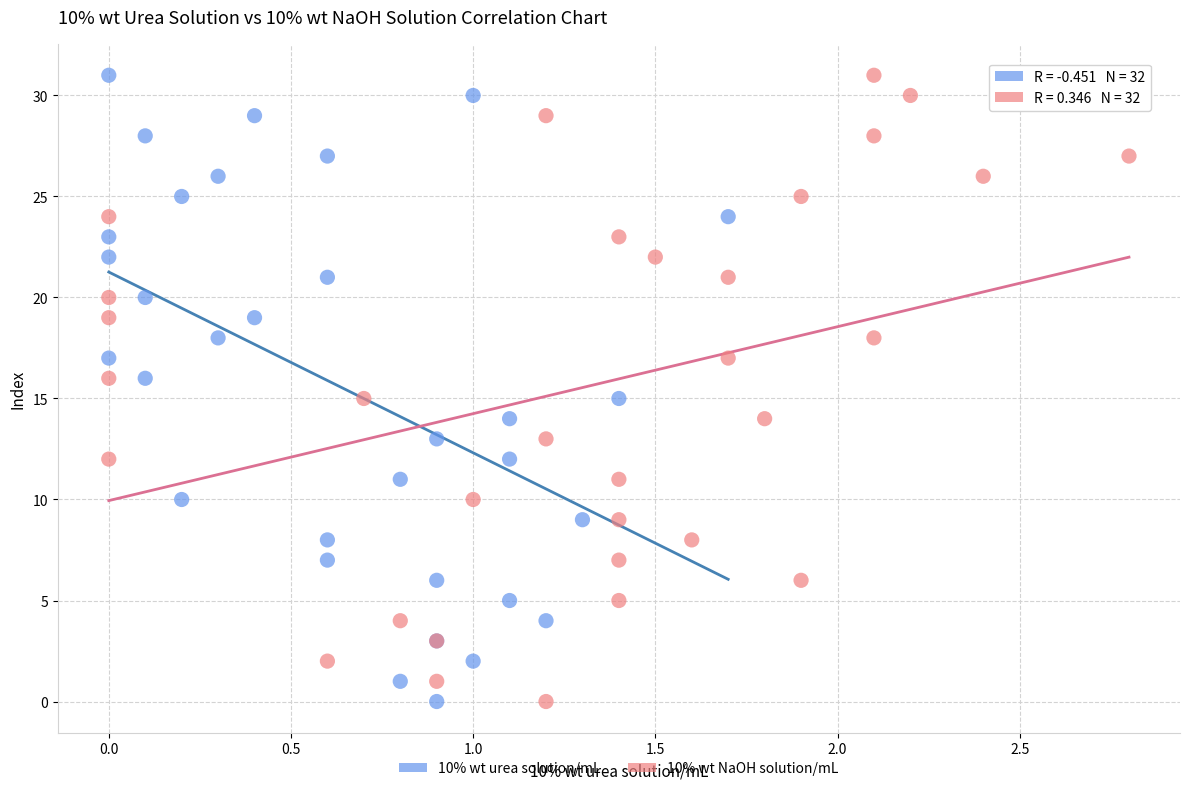

What are all the series names shown in the legend?

10% wt urea solution/mL, 10% wt NaOH solution/mL